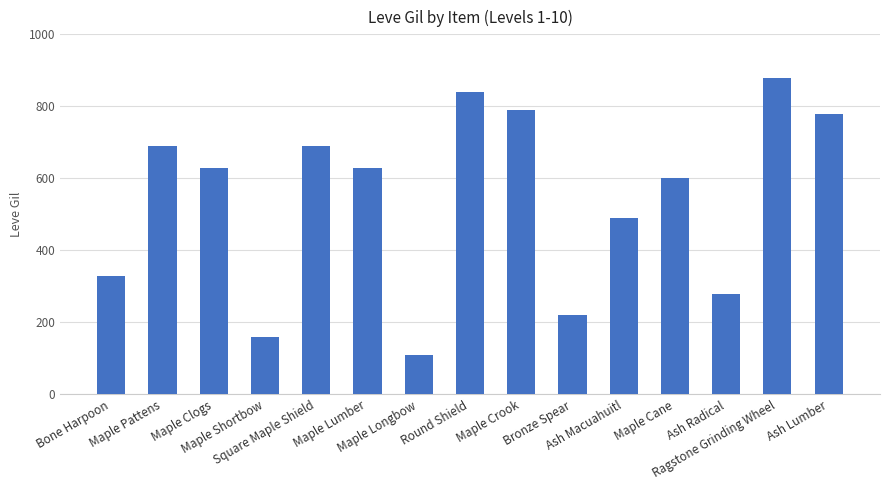

Reading left to right, extract all data points from this chart.

330	690	630	160	690	630	110	840	790	220	490	600	280	880	780